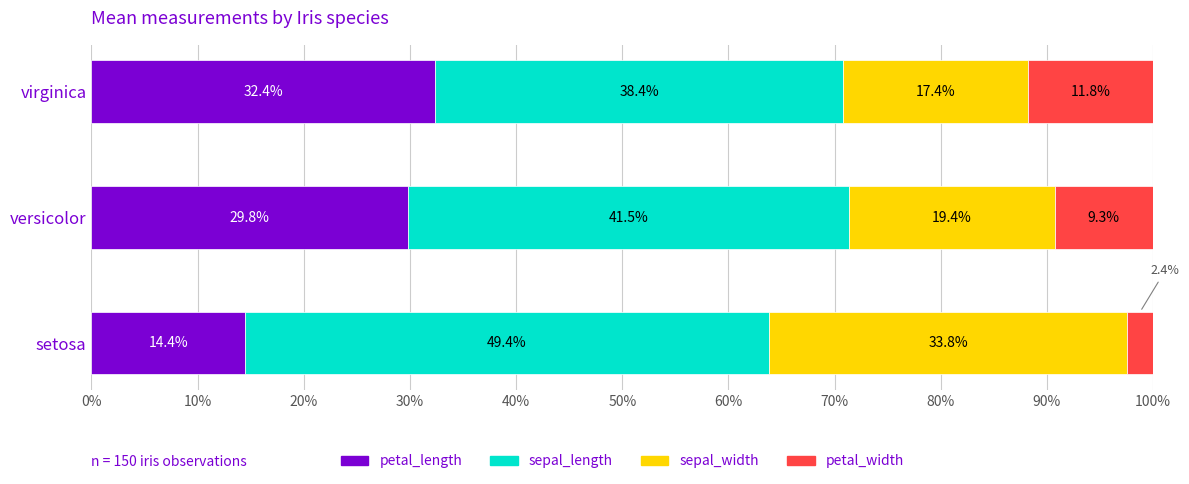

What is the highest value of the petal_length series?

32.4